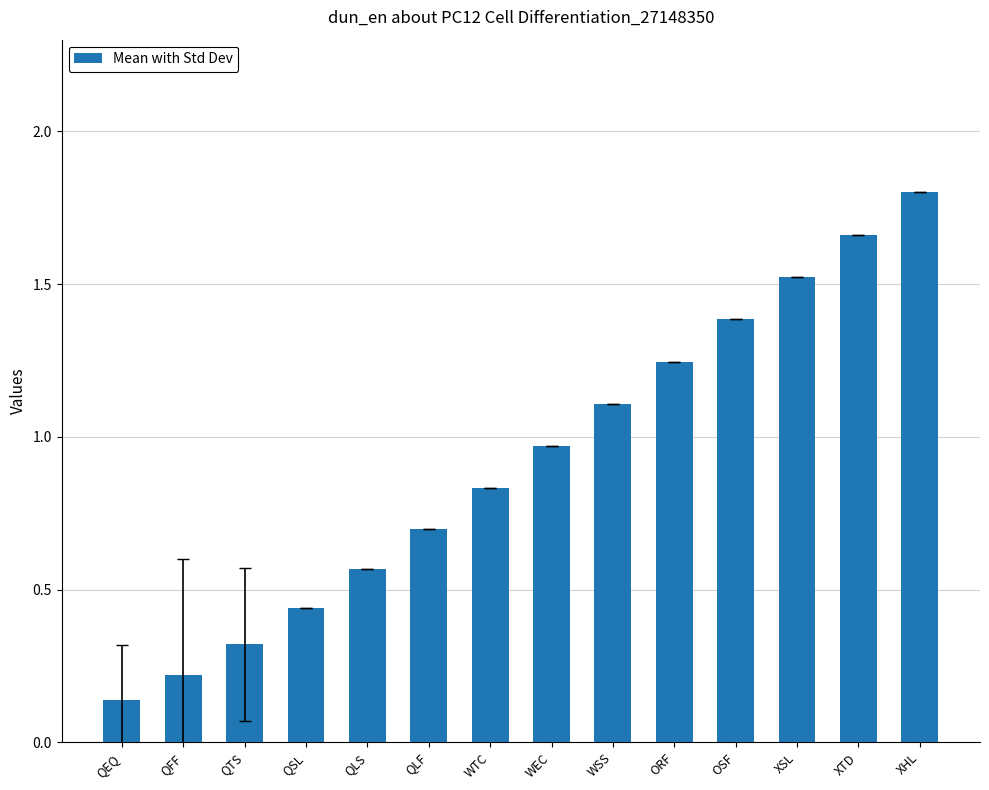

What is the label of the 9th bar from the right?

QLF